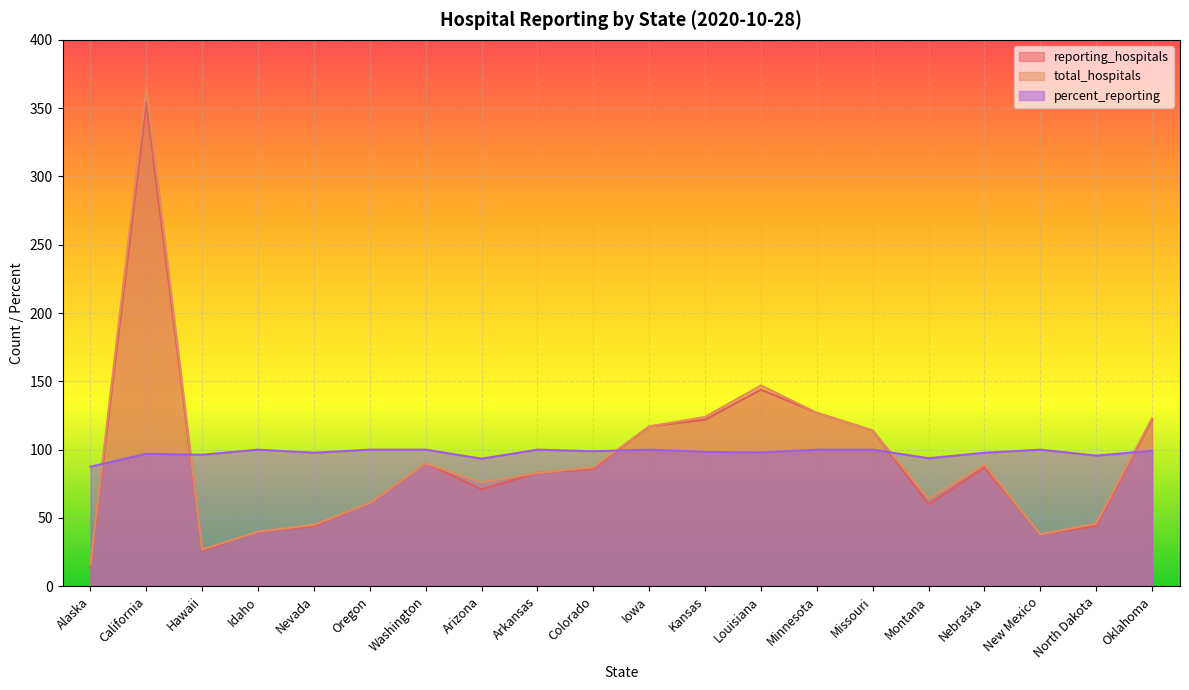

At which label is percent_reporting closest to 93?

Arizona